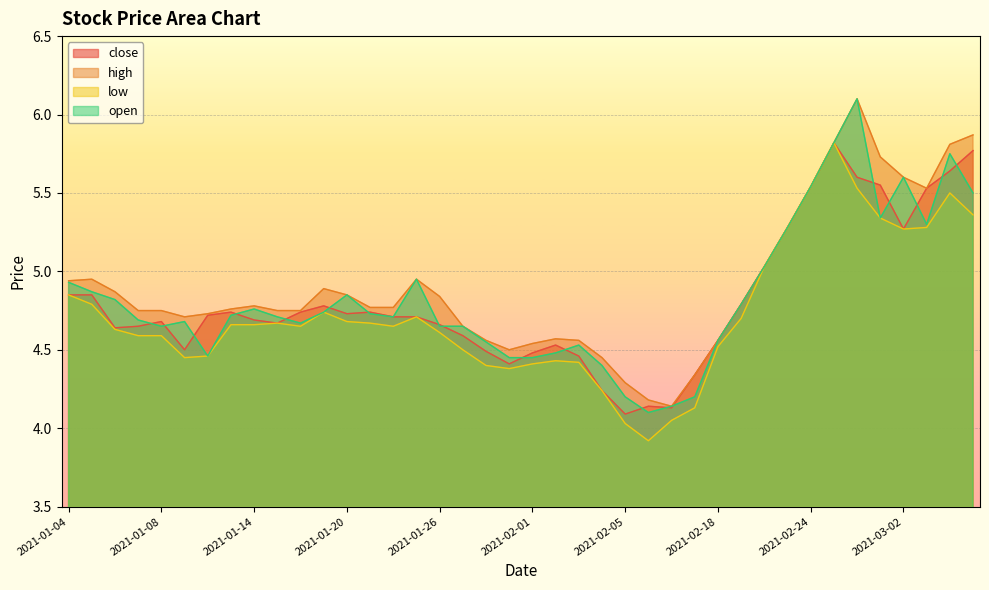

Which category has the lowest value in the open series?

2021-02-08